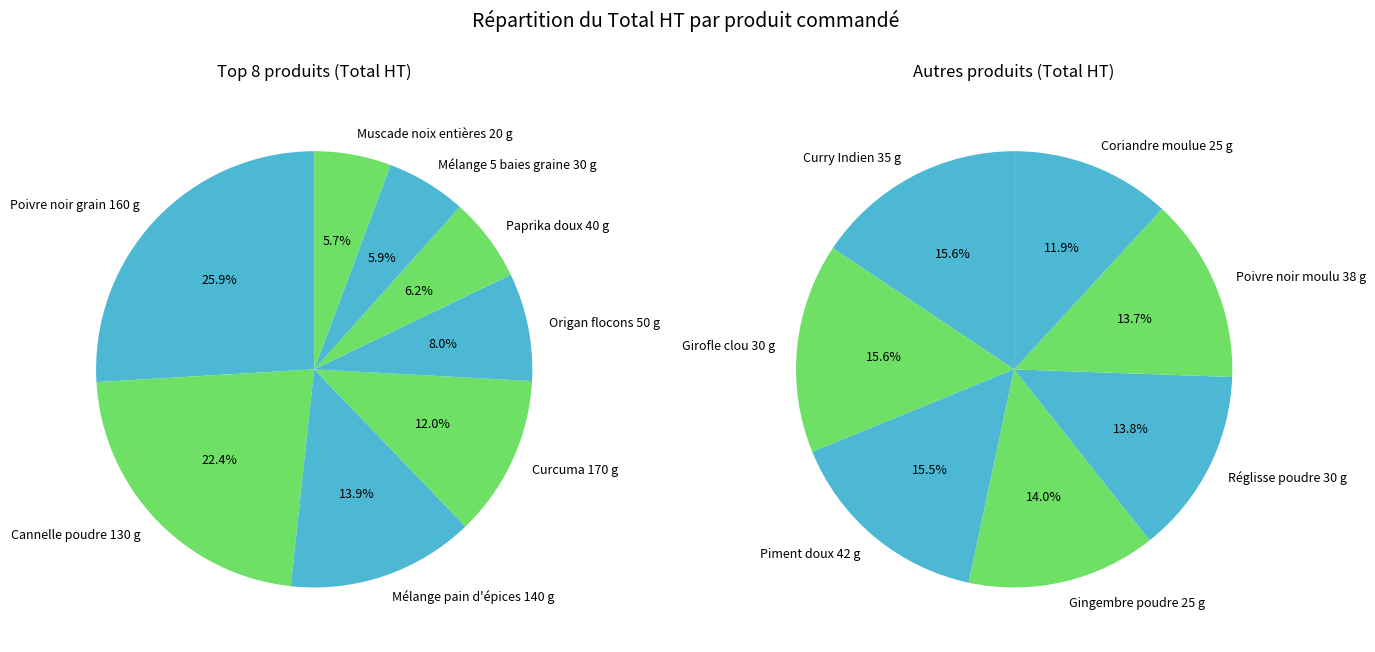

What is the smallest slice in the pie chart?

Coriandre moulue 25 g